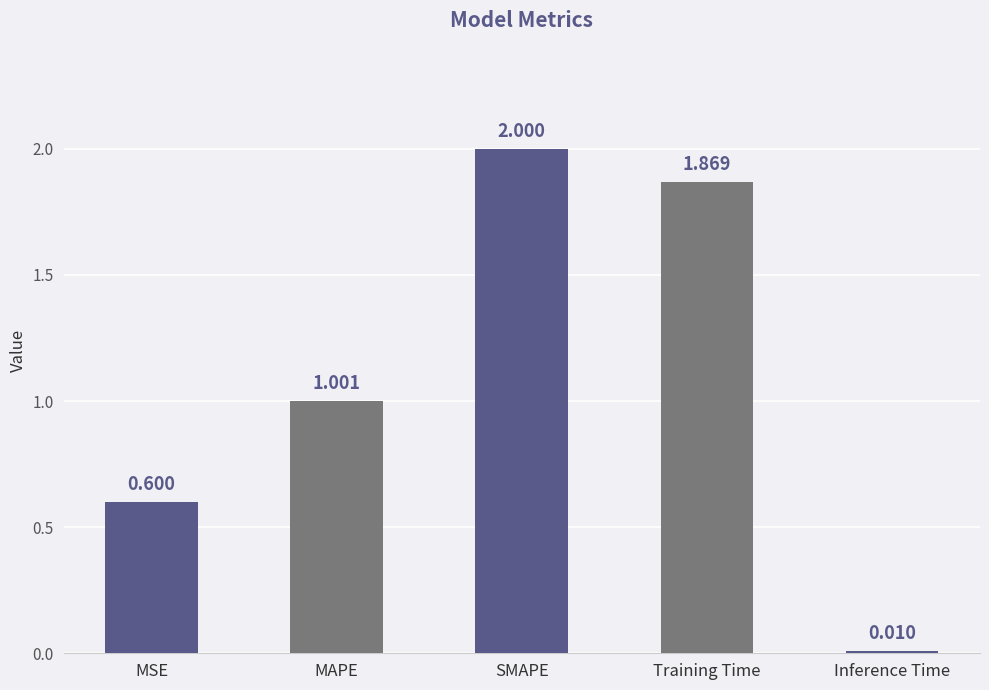

What position from the left is MAPE?

2